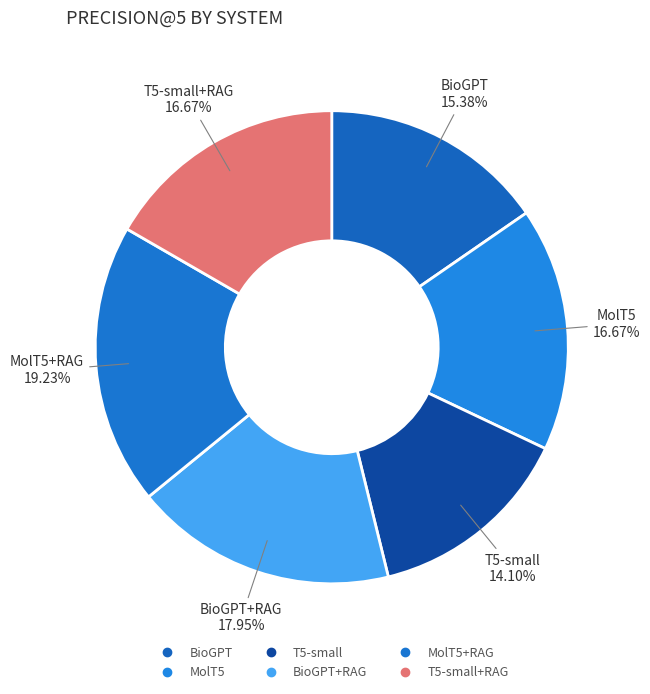

How many segments does this pie chart have?

6